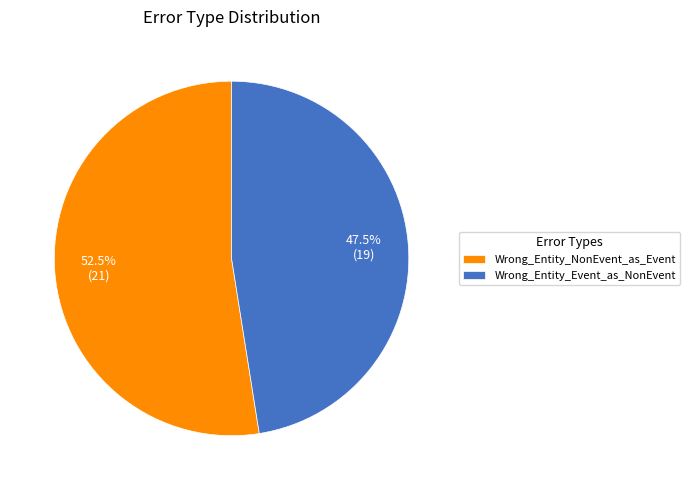

How many segments does this pie chart have?

2